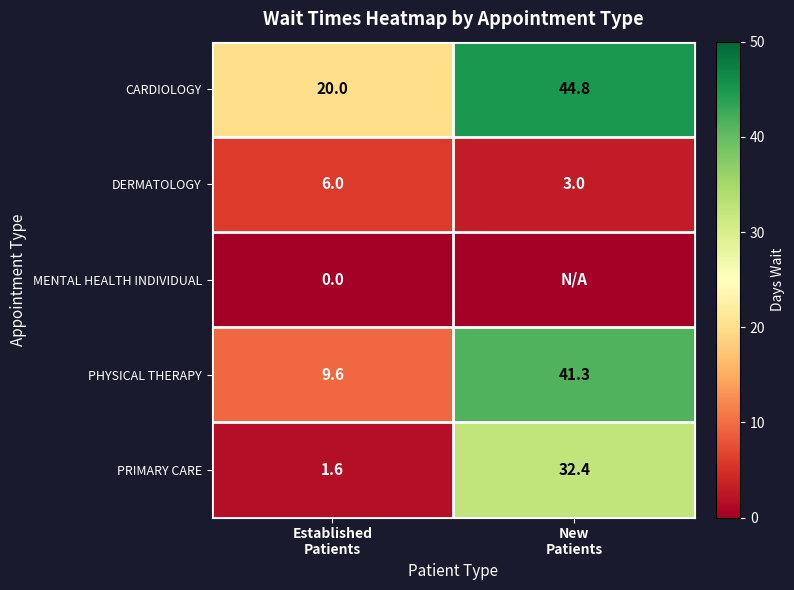

What is the average value of the DERMATOLOGY series?

4.5